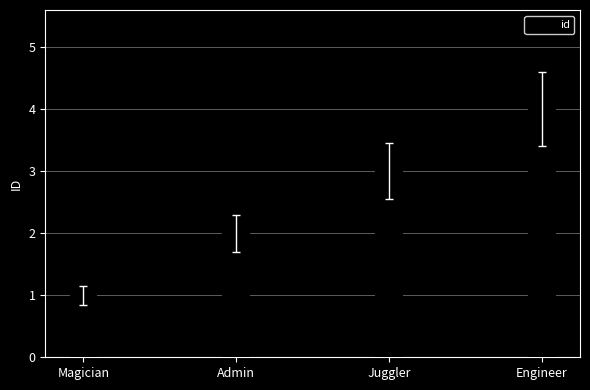

What is the difference between the maximum and minimum values?

3